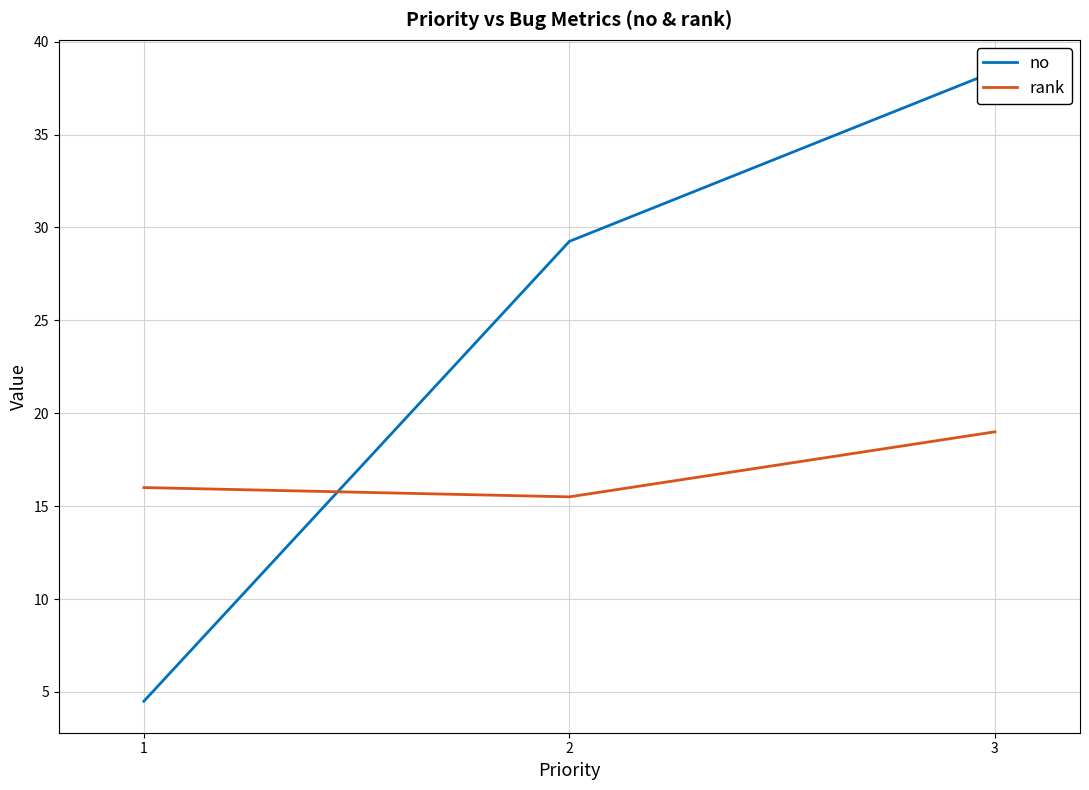

At 2, list the series in order from smallest to largest.

rank, no